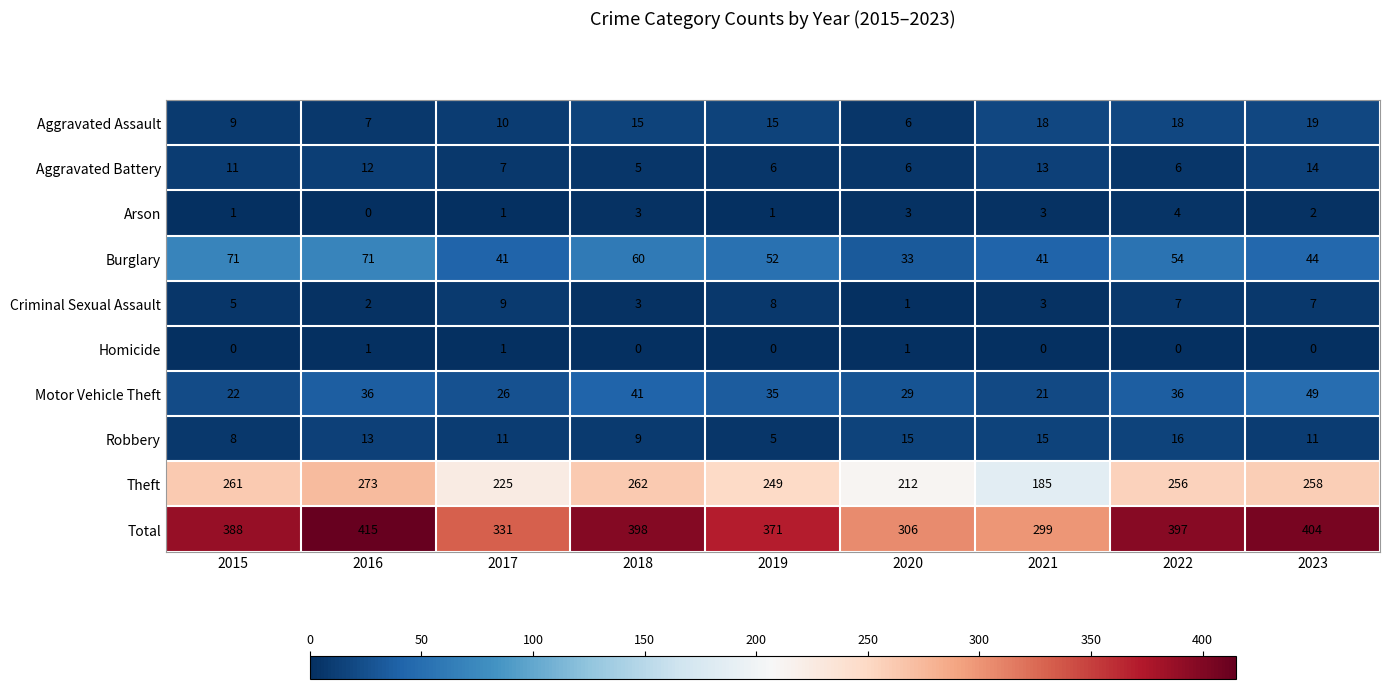

Which series has the largest range (max minus min)?

Total